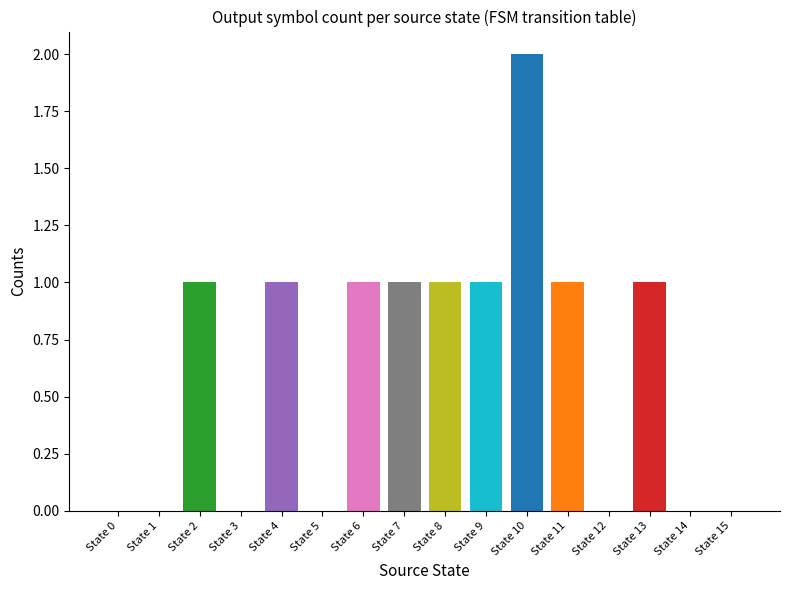

The value at State 15 is -1. True or false?

False